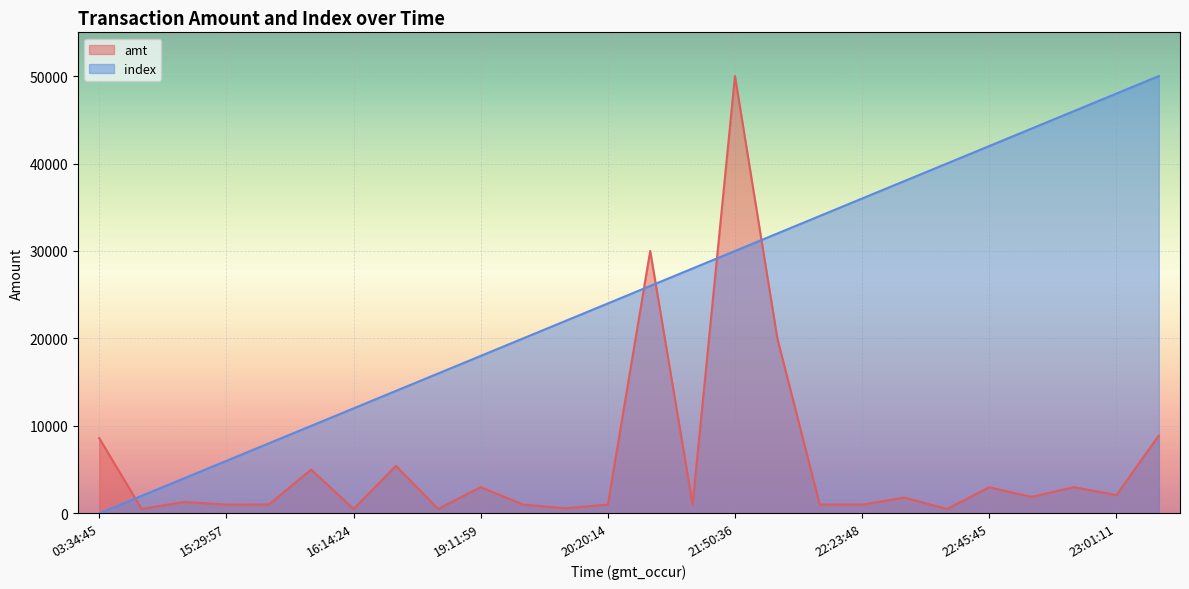

What is the average value of the index series?

25000.0